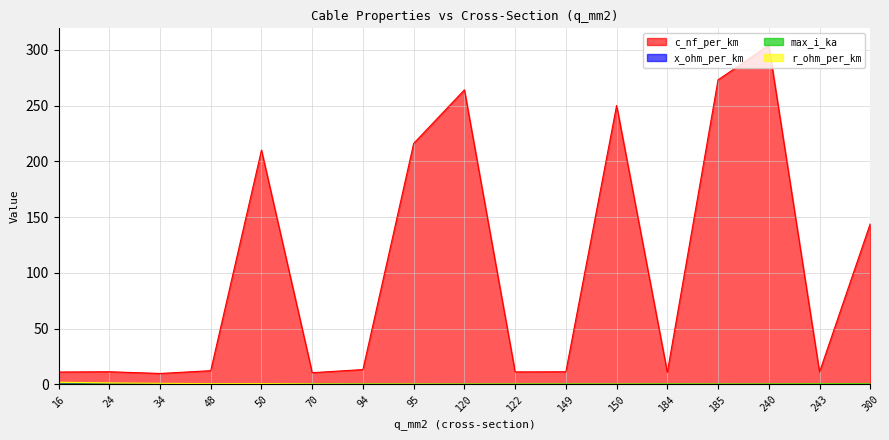

Where is max_i_ka nearest to the value 0?

16